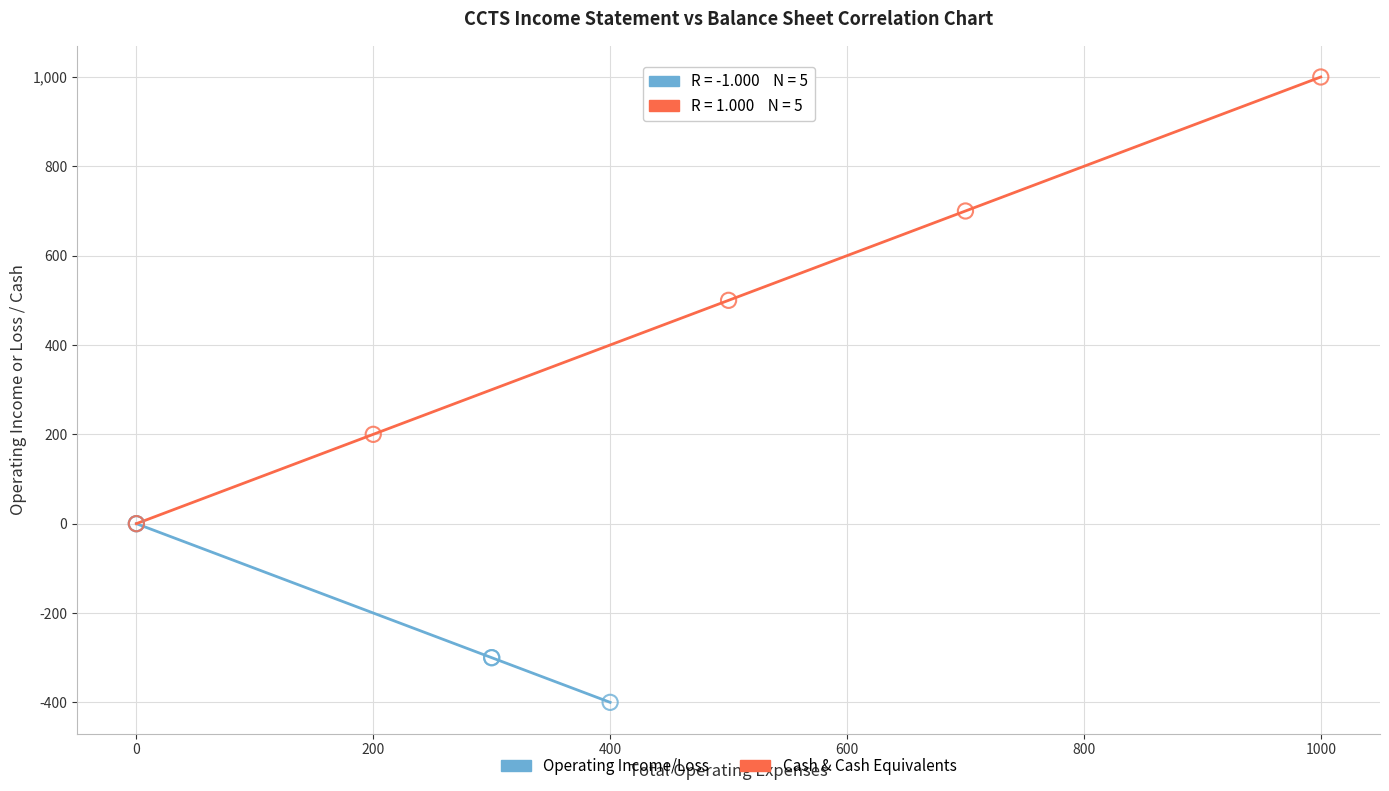

Which series reaches the maximum Y coordinate?

Cash & Cash Equivalents